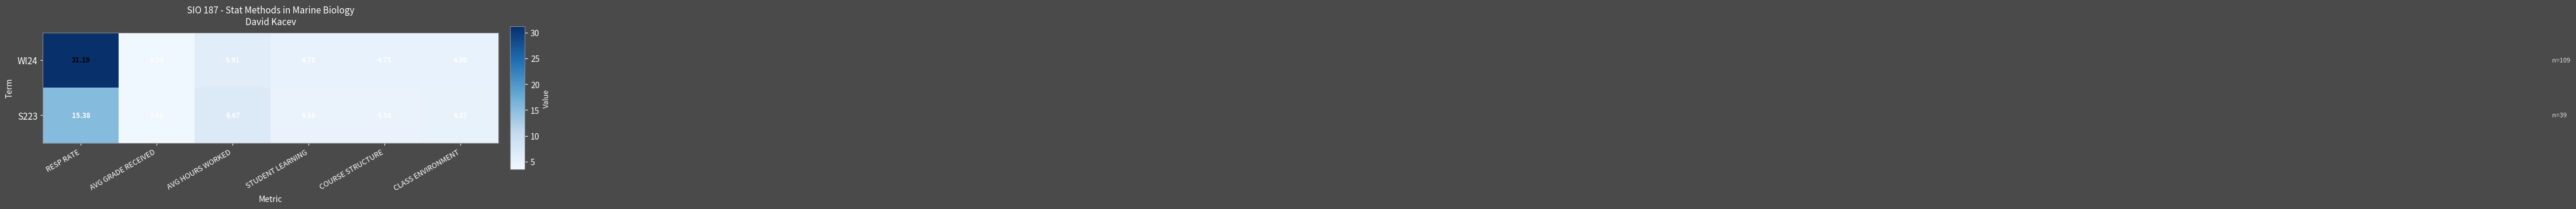

Where does the S223 series first go above 4?

RESP RATE